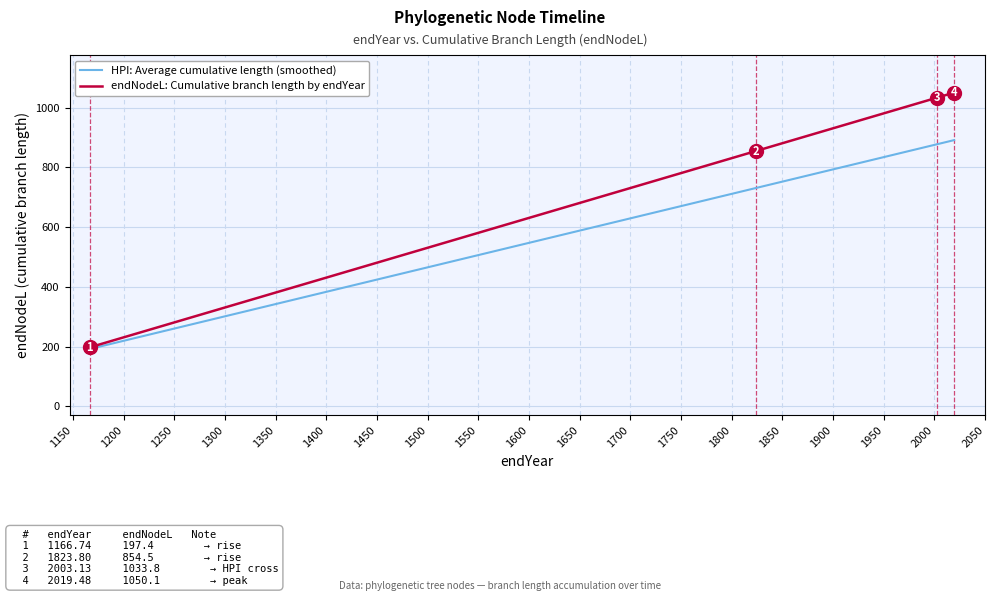

What is the value of the 1st point from the left?

197.4